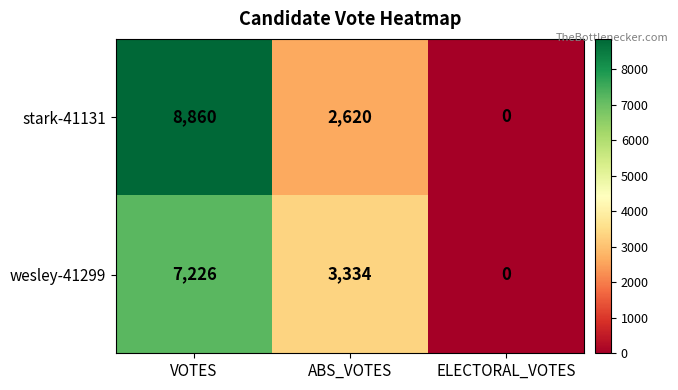

Count the number of categories in the chart.

3